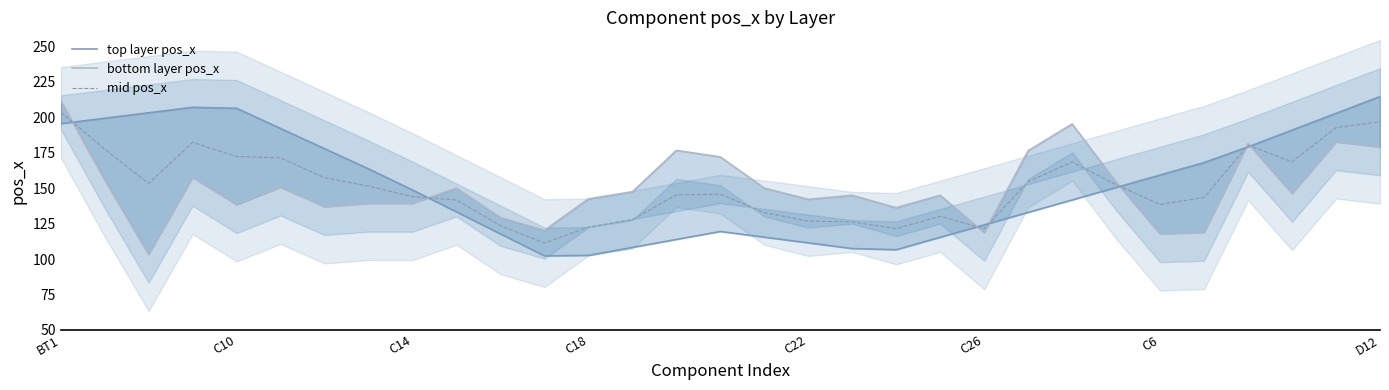

Which series ends up on top after the final intersection of top layer pos_x and mid pos_x?

top layer pos_x